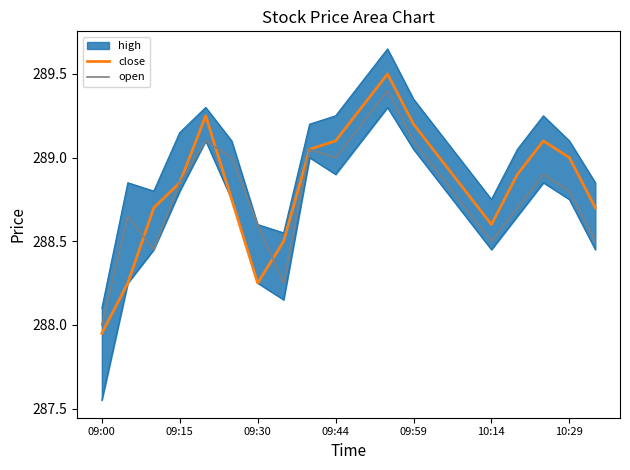

What is the minimum value for open?

288.0